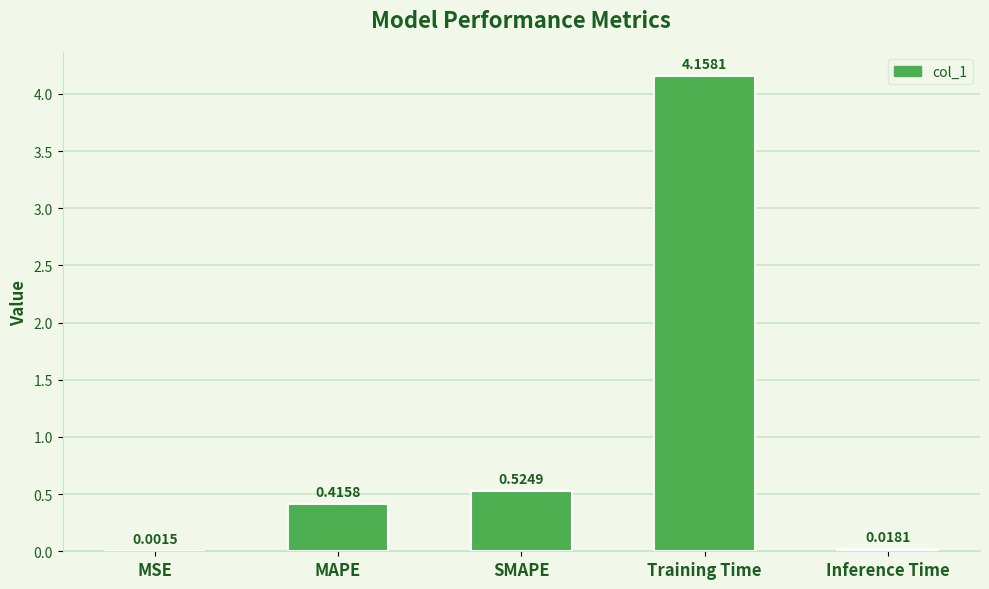

Which category has the highest value across all series?

Training Time